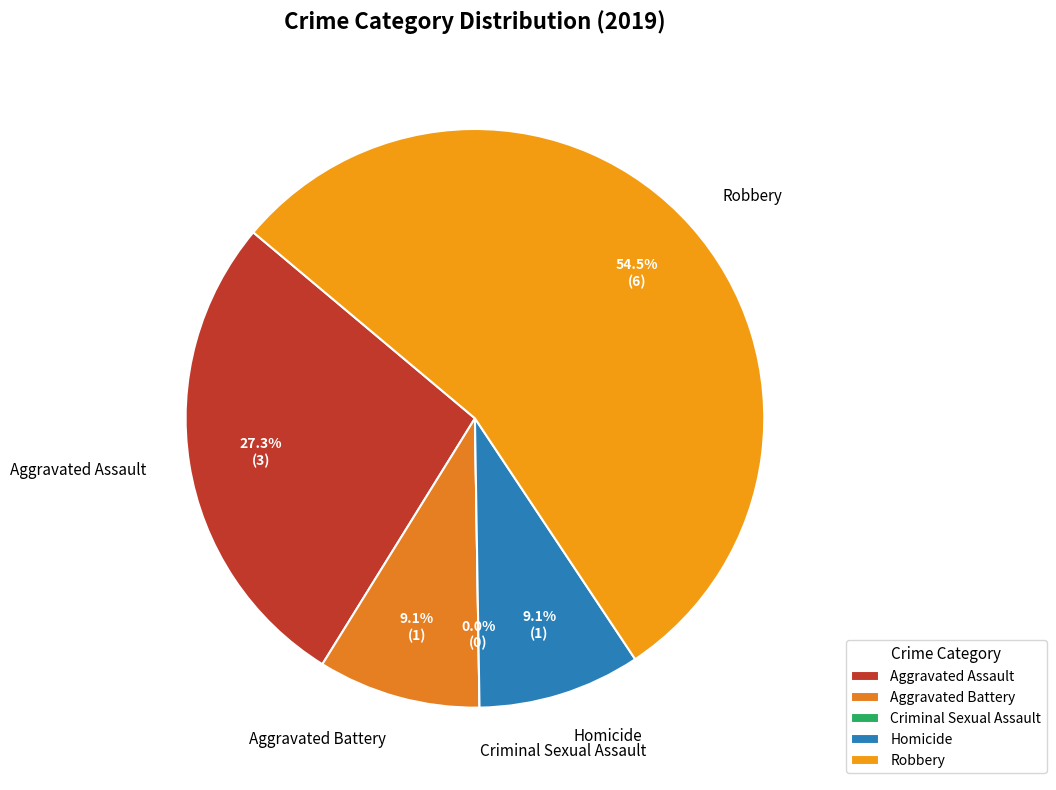

The Aggravated Assault slice represents 39% of the pie. True or false?

False